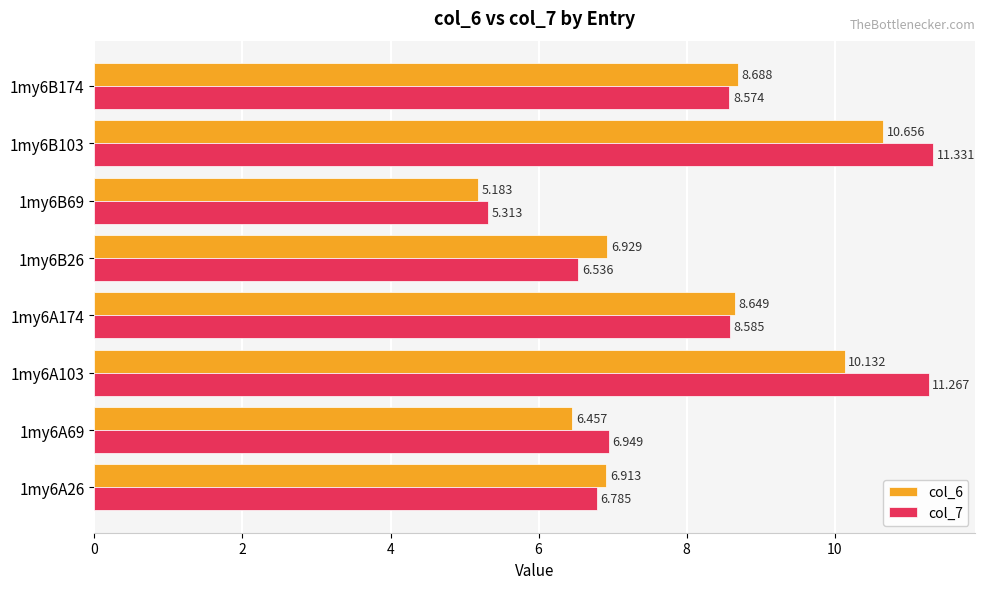

Rank the series by their average value, from highest to lowest.

col_7, col_6